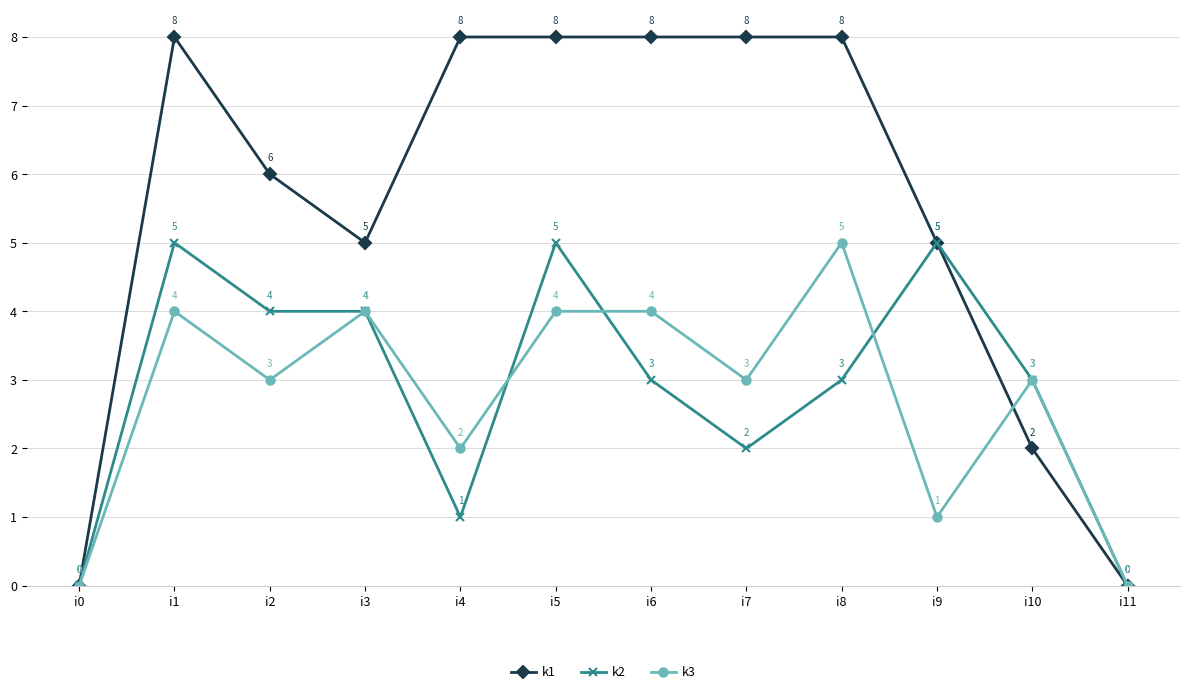

How many lines are shown in the chart?

3